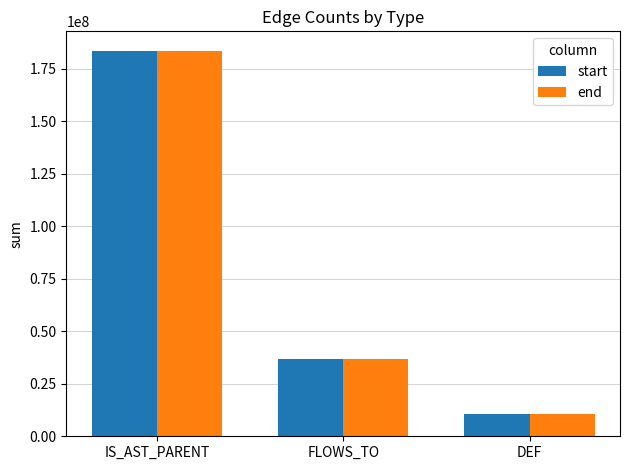

What is the approximate value of end at FLOWS_TO?

36904724